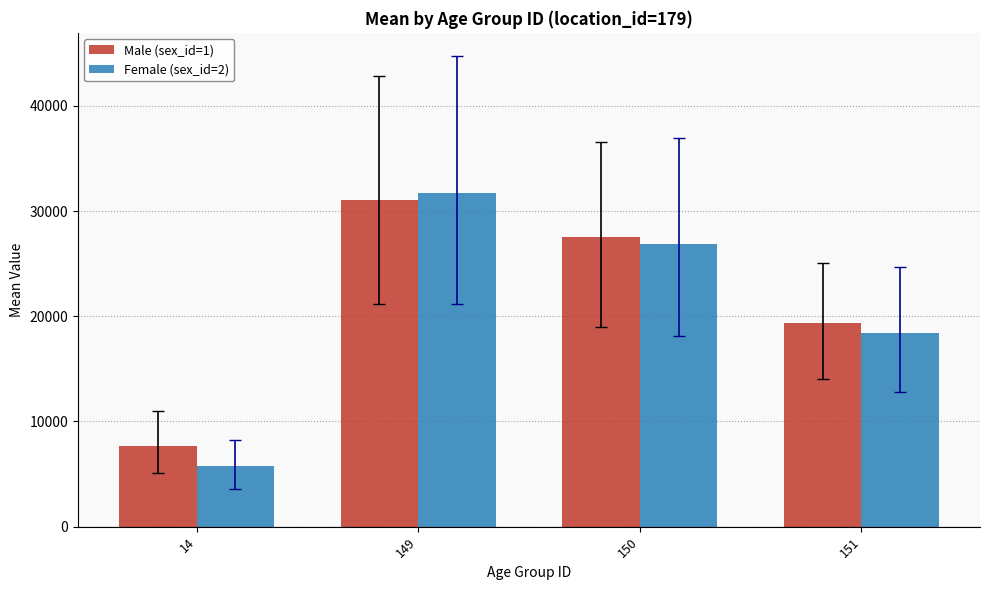

What is the difference between the Female (sex_id=2) values at 149 and 151?

13309.4